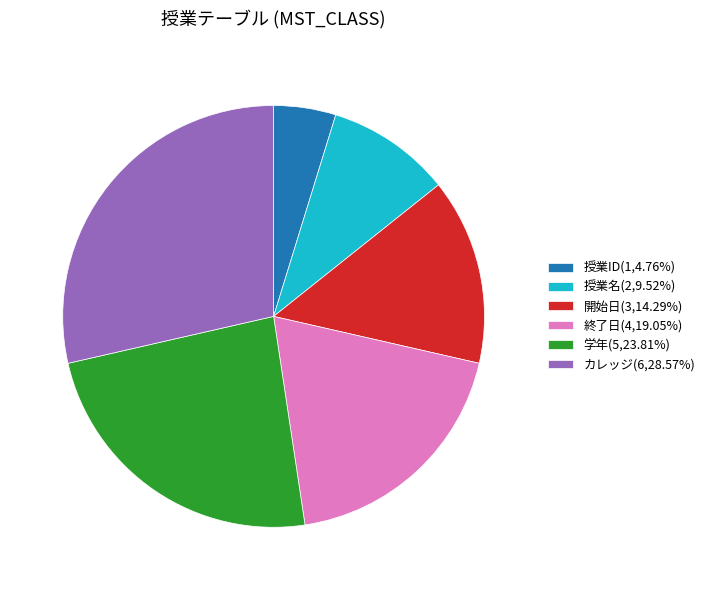

What is the ratio of the value at 授業名(2,9.52%) to the value at カレッジ(6,28.57%)?

0.3